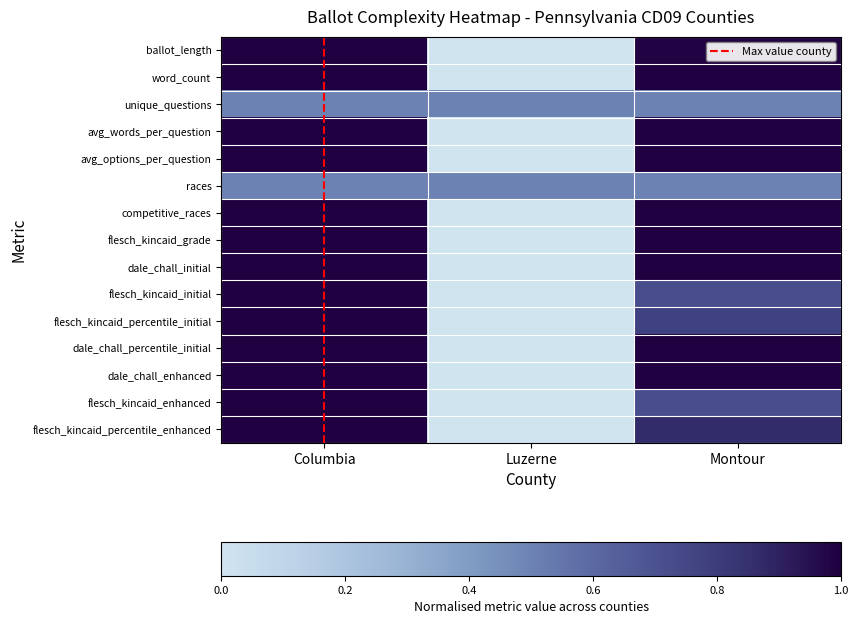

Which has a higher value, Columbia or Montour?

Columbia